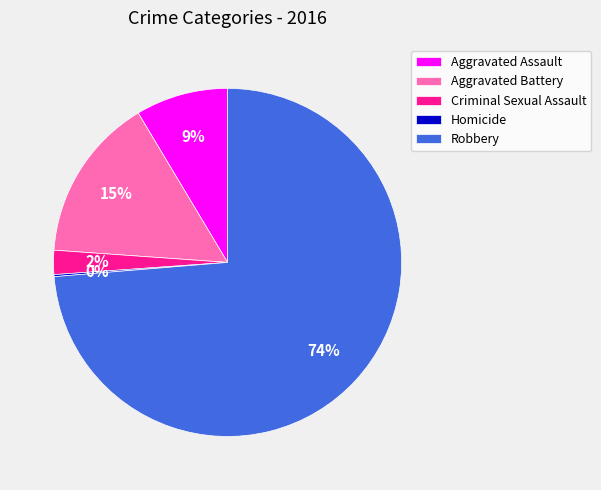

Which has a higher value, Aggravated Assault or Robbery?

Robbery